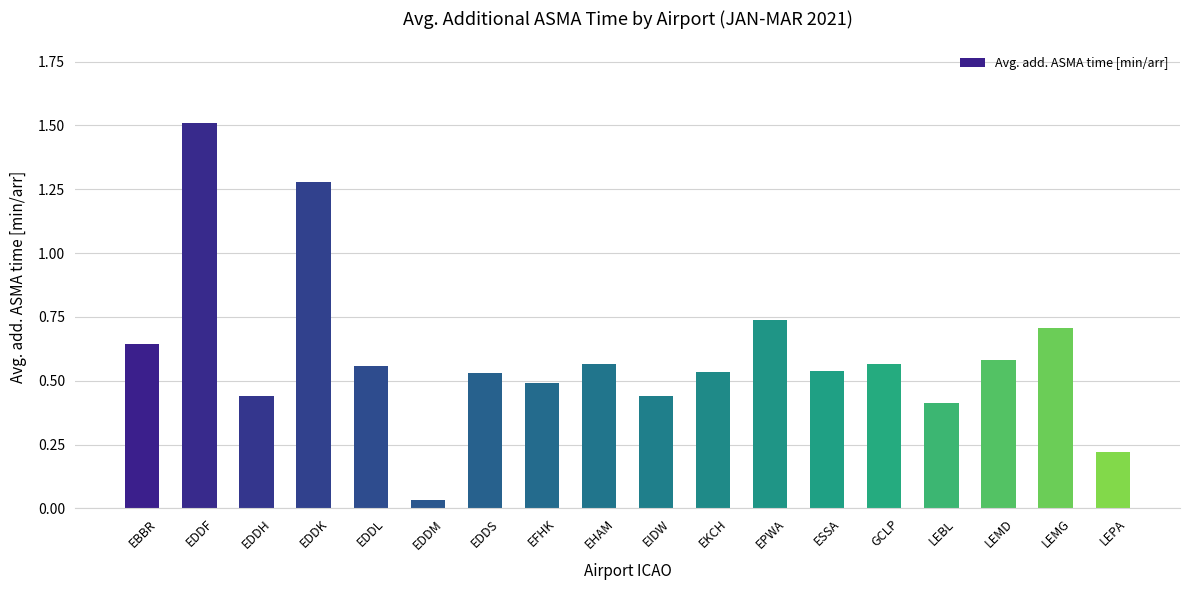

At which label is the value closest to 0?

EDDM